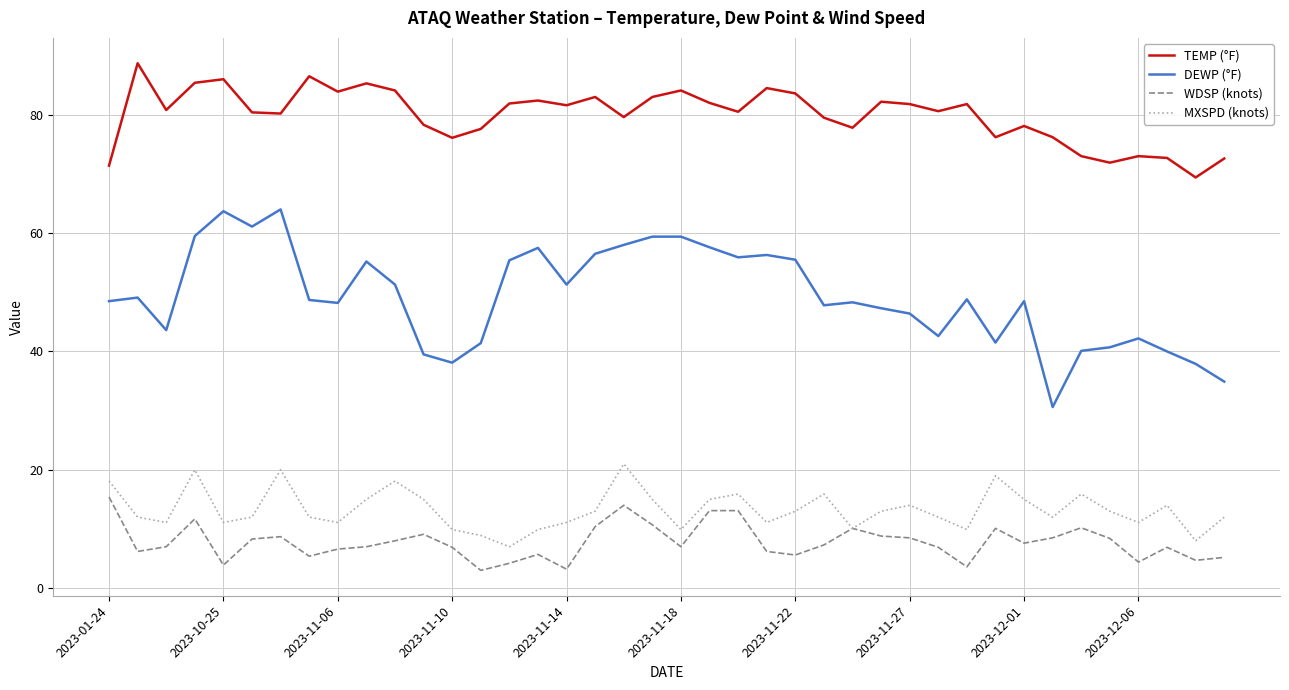

What is the greatest value displayed?

88.7